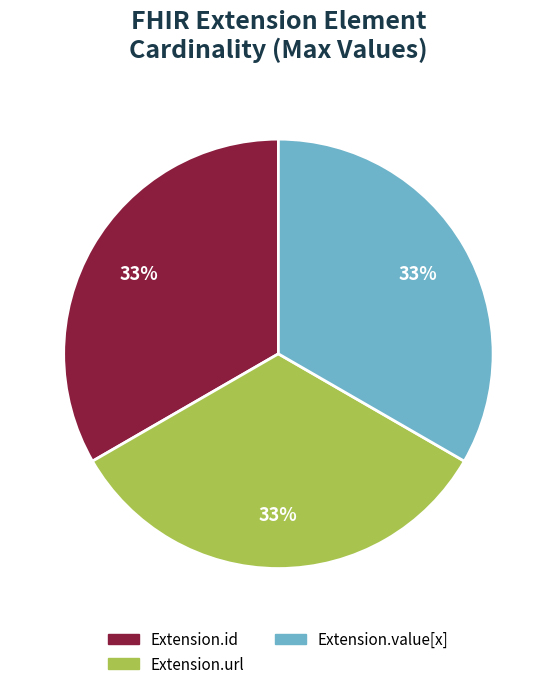

True or false: Extension.id accounts for 33% of the total.

True